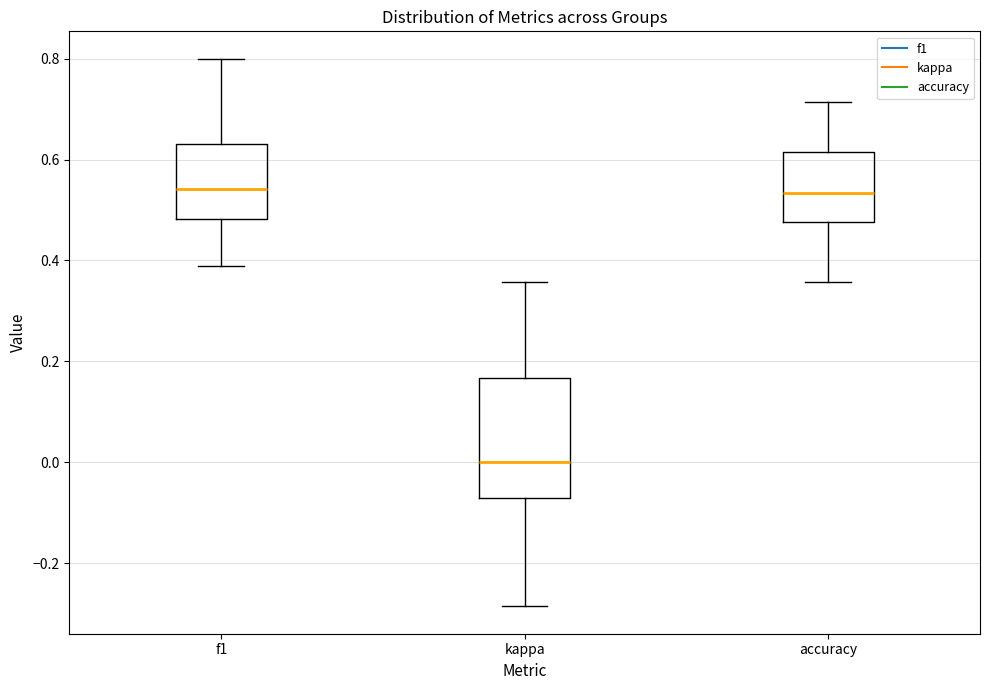

Where does the upper whisker of the box for accuracy end on the y-axis? The values are not printed on the chart, so give them approximately, as read against the axis.

0.72